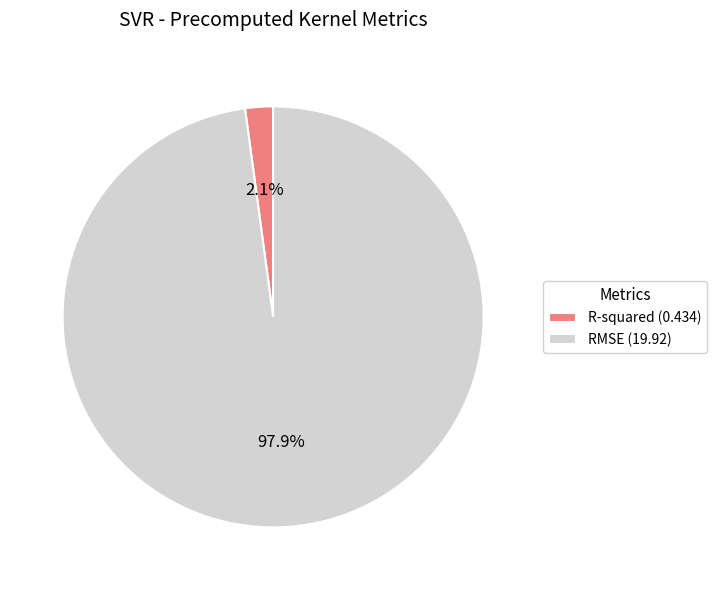

How many segments does this pie chart have?

2